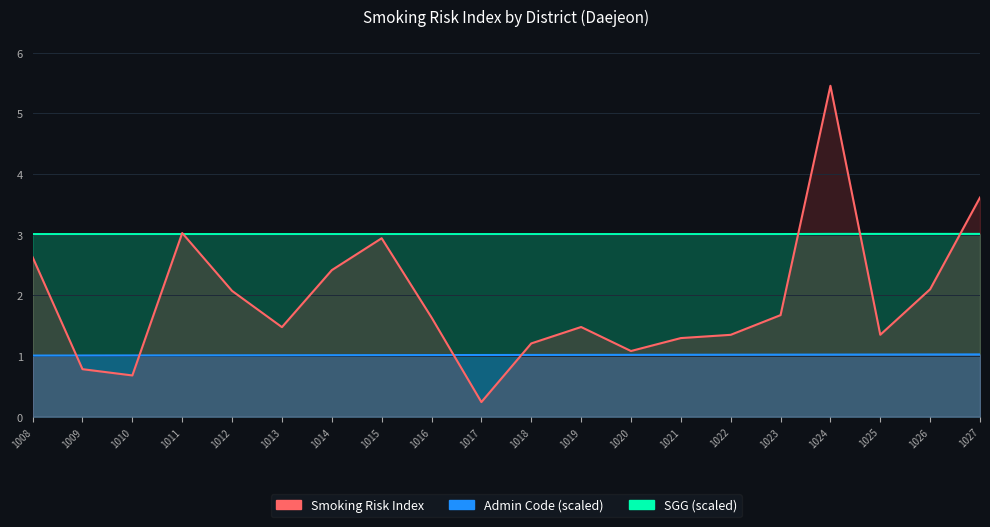

What is the minimum value for SGG (scaled)?

3.0